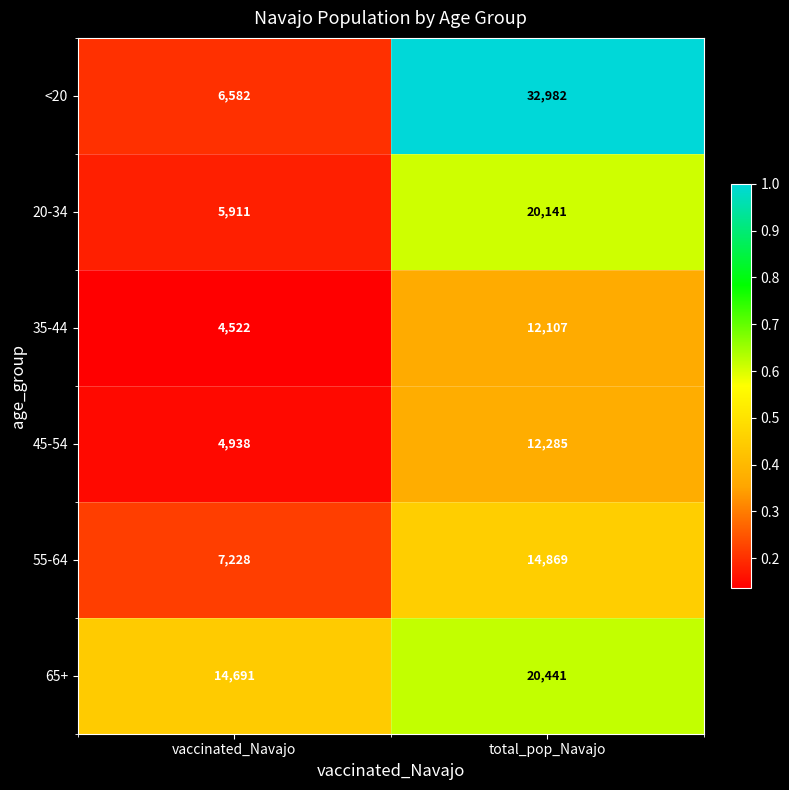

Reading right to left, what are all the values shown in this chart?

<20: total_pop_Navajo=32982	vaccinated_Navajo=6582
20-34: total_pop_Navajo=20141	vaccinated_Navajo=5911
35-44: total_pop_Navajo=12107	vaccinated_Navajo=4522
45-54: total_pop_Navajo=12285	vaccinated_Navajo=4938
55-64: total_pop_Navajo=14869	vaccinated_Navajo=7228
65+: total_pop_Navajo=20441	vaccinated_Navajo=14691